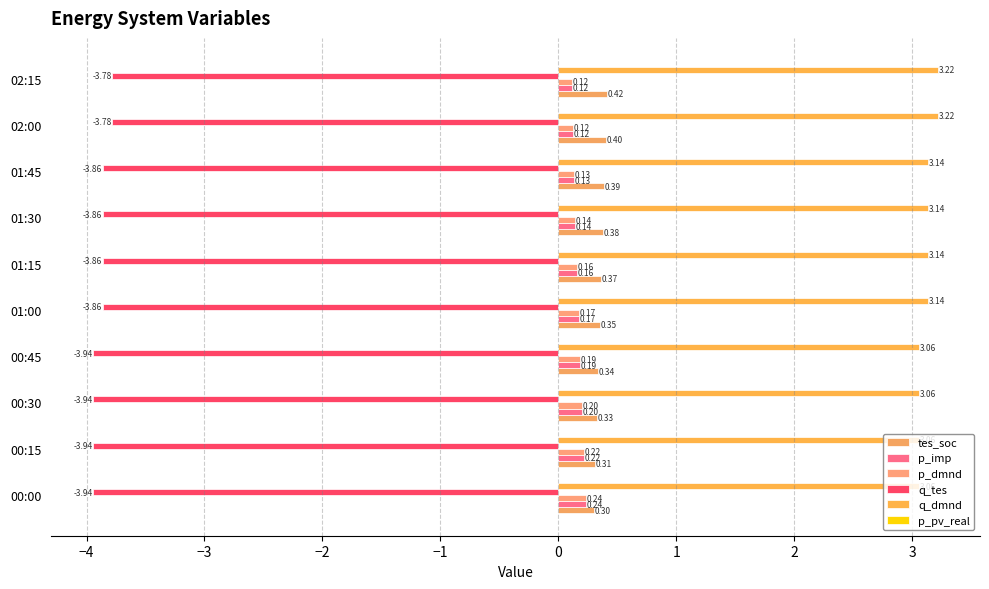

Count the number of categories in the chart.

10